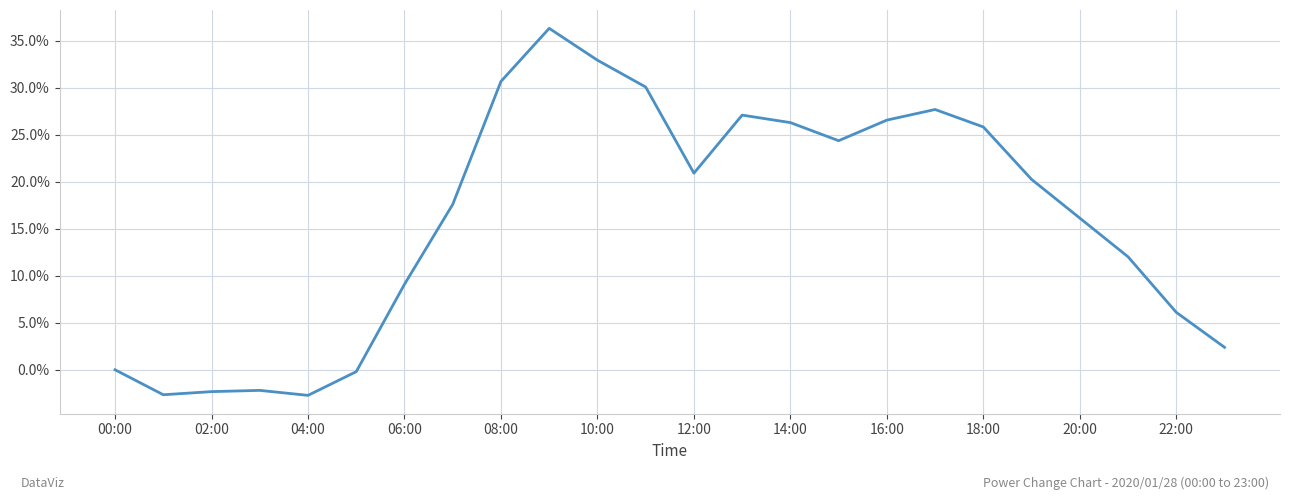

What is the minimum value shown in the chart?

-2.7